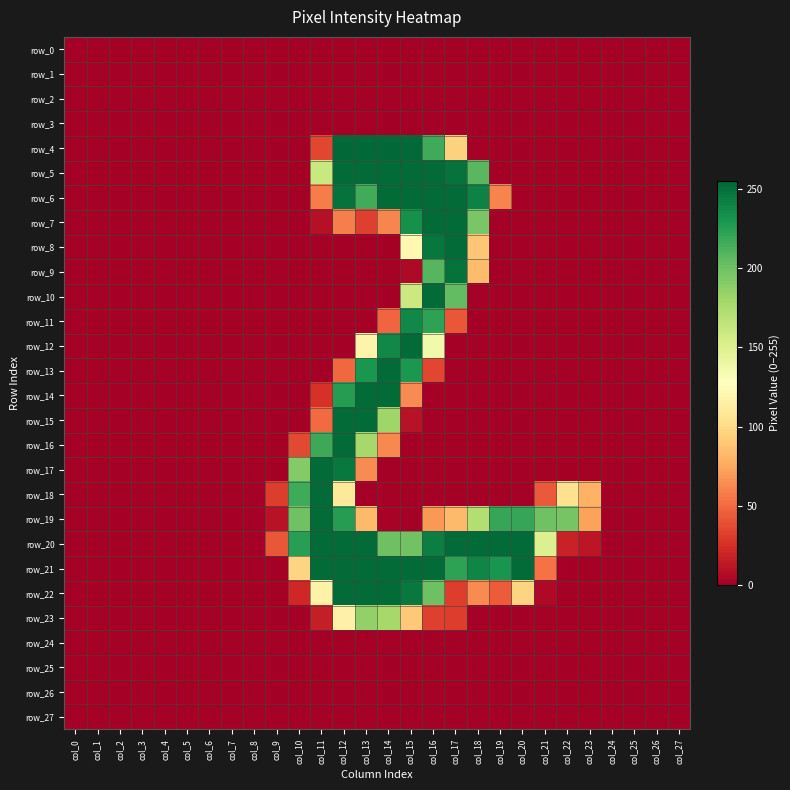

Between col_15 and col_24, which is larger?

col_15